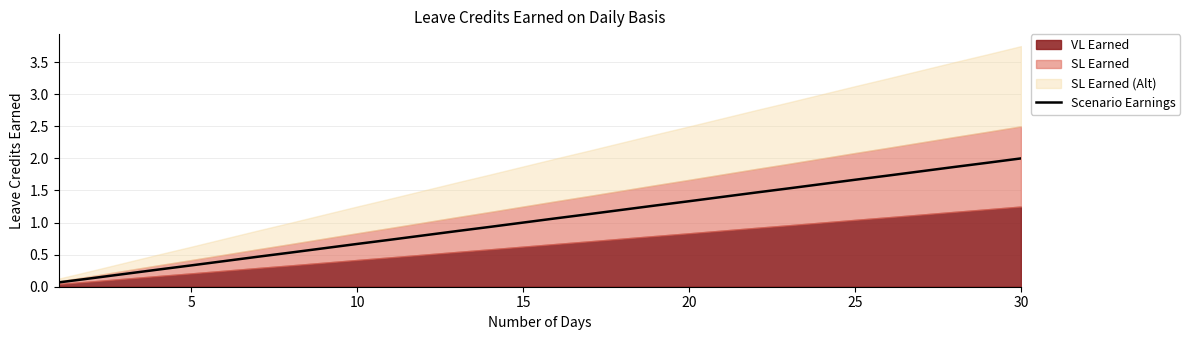

The value of Scenario Earnings at 25 is 1.1. True or false?

False